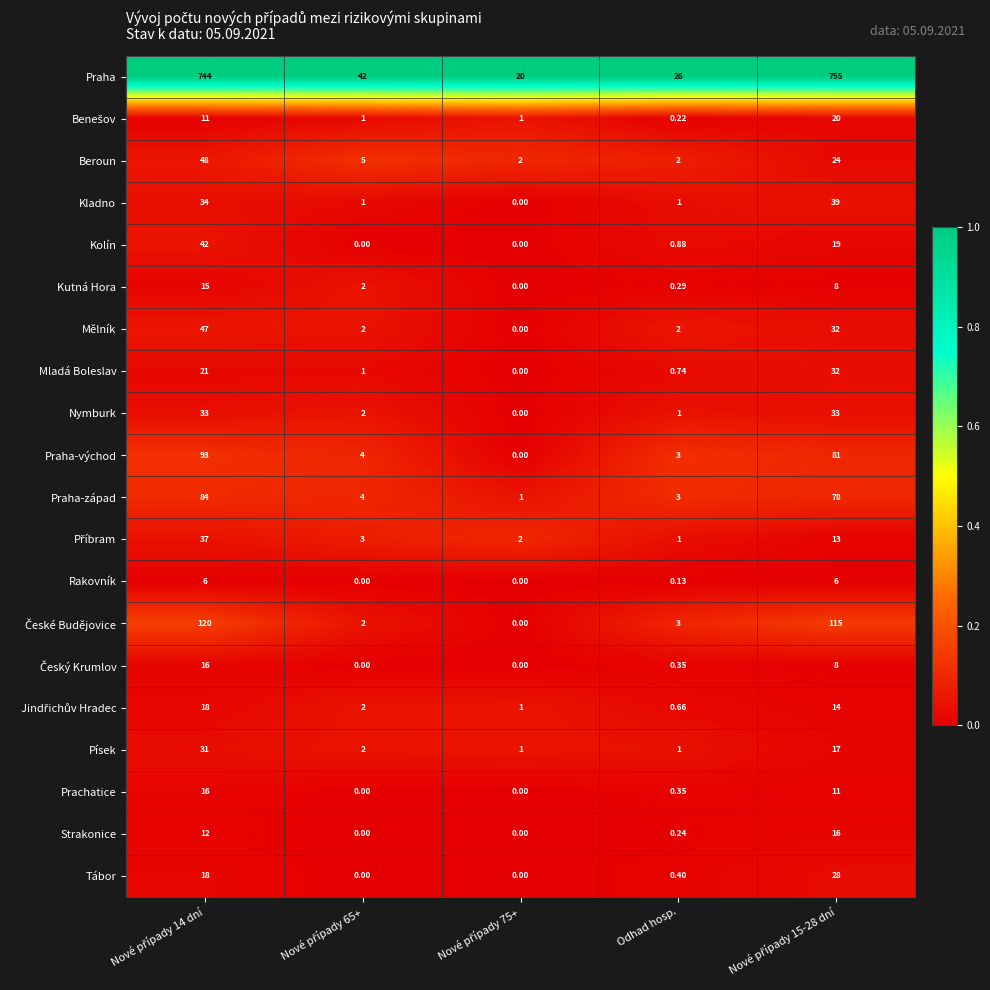

Which series has the largest total across all categories?

Praha